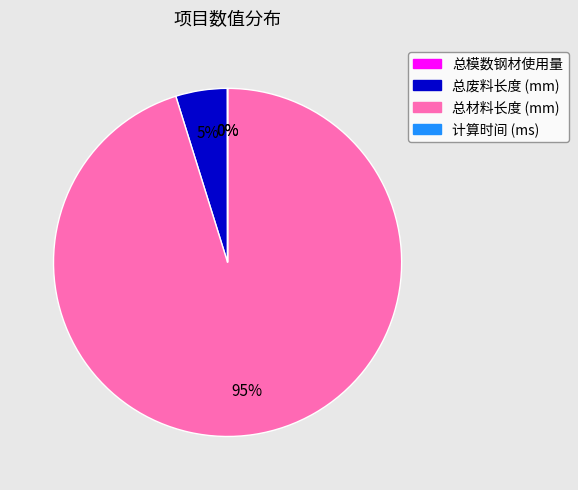

Which slice is the largest?

总材料长度 (mm)